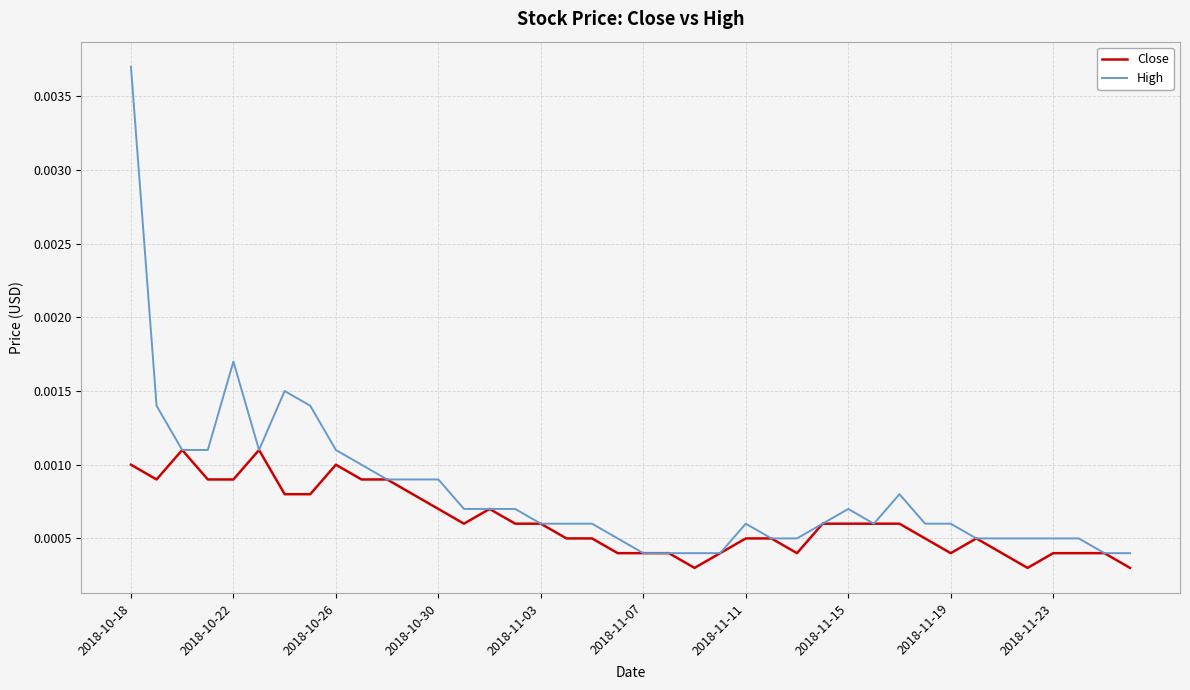

What are all the series names shown in the legend?

Close, High